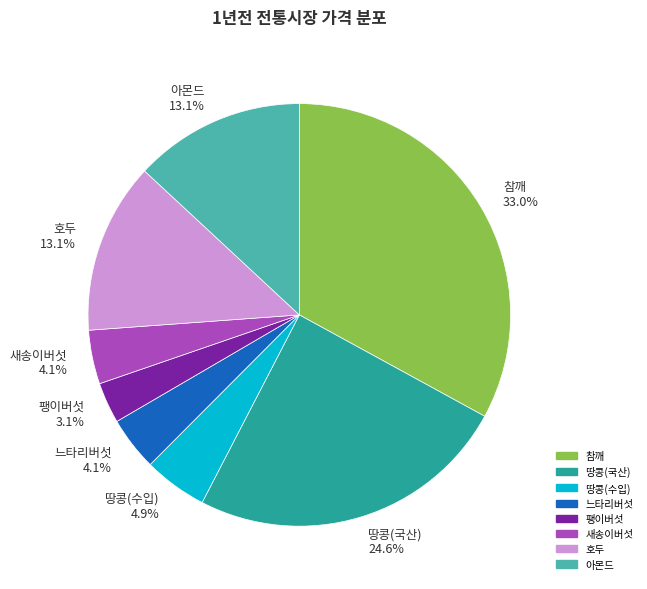

True or false: 아몬드 accounts for 13% of the total.

True